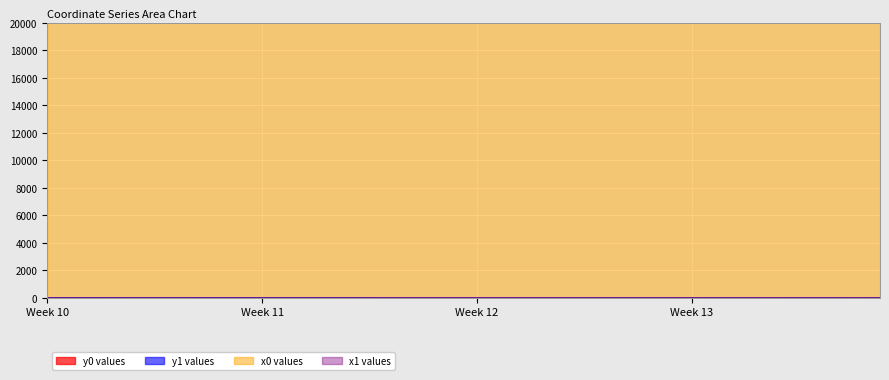

True or false: y1 and y0 cross at least once.

False